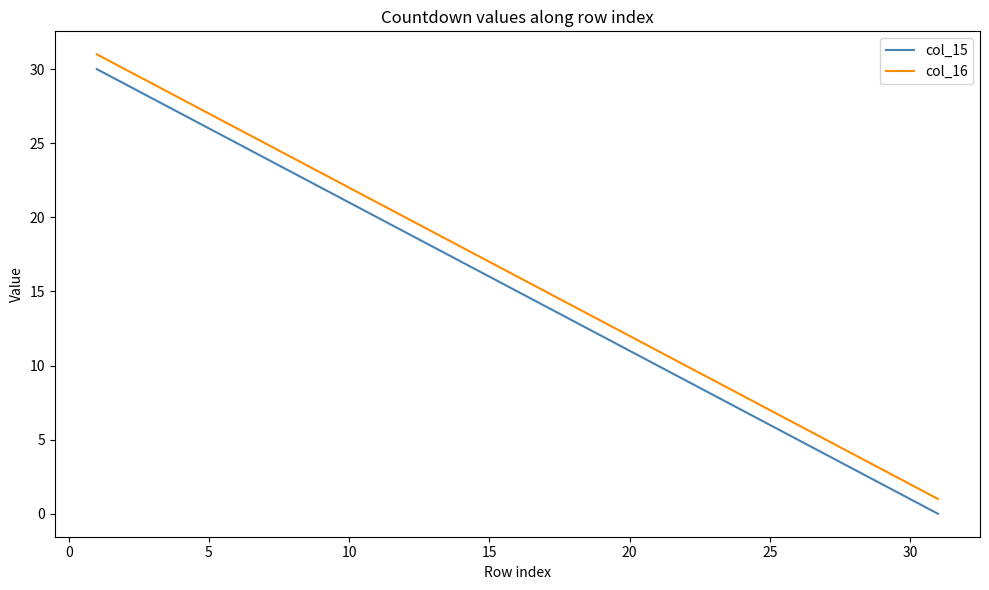

True or false: col_16 and col_15 intersect in this chart.

False